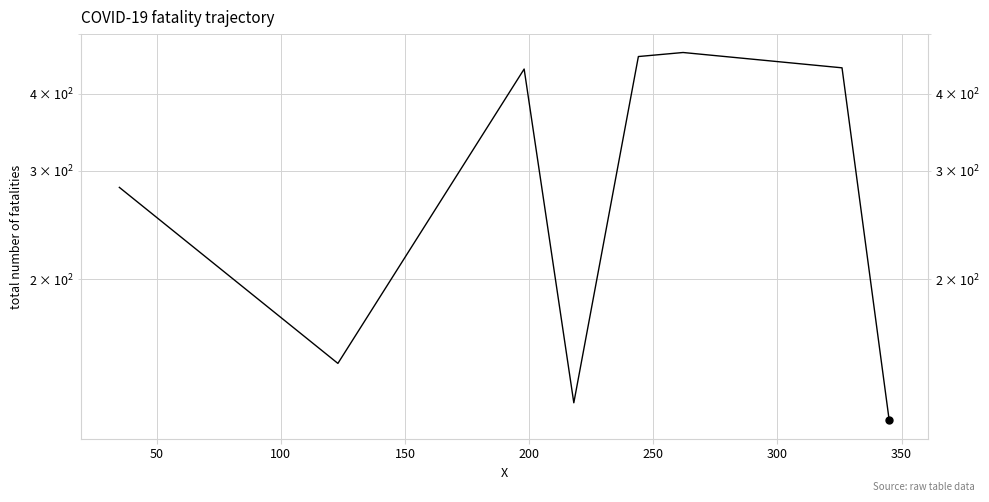

What is the sum of the values at 350 and 150?

244